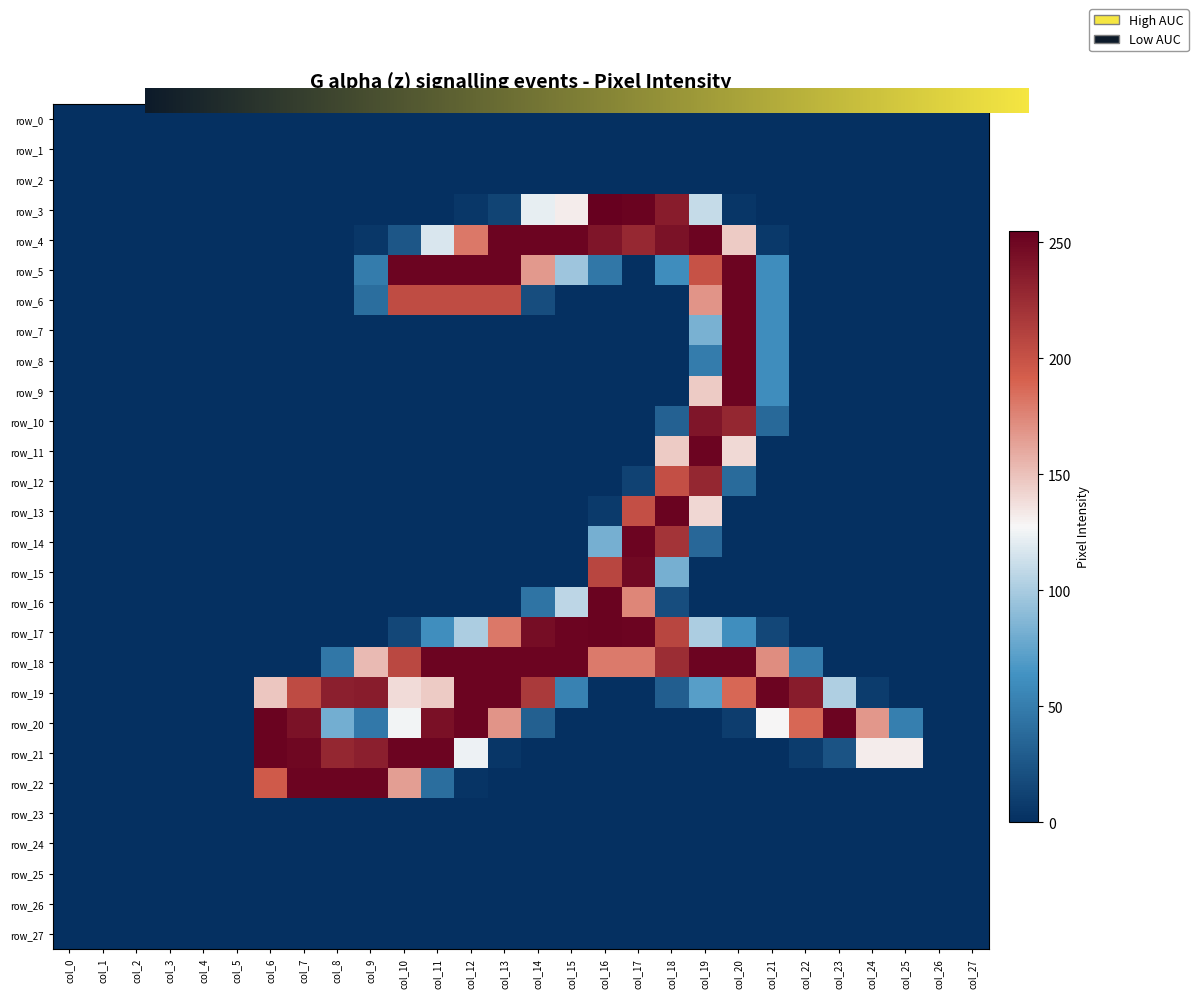

The row_15 series shows 0 at col_7. True or false?

True